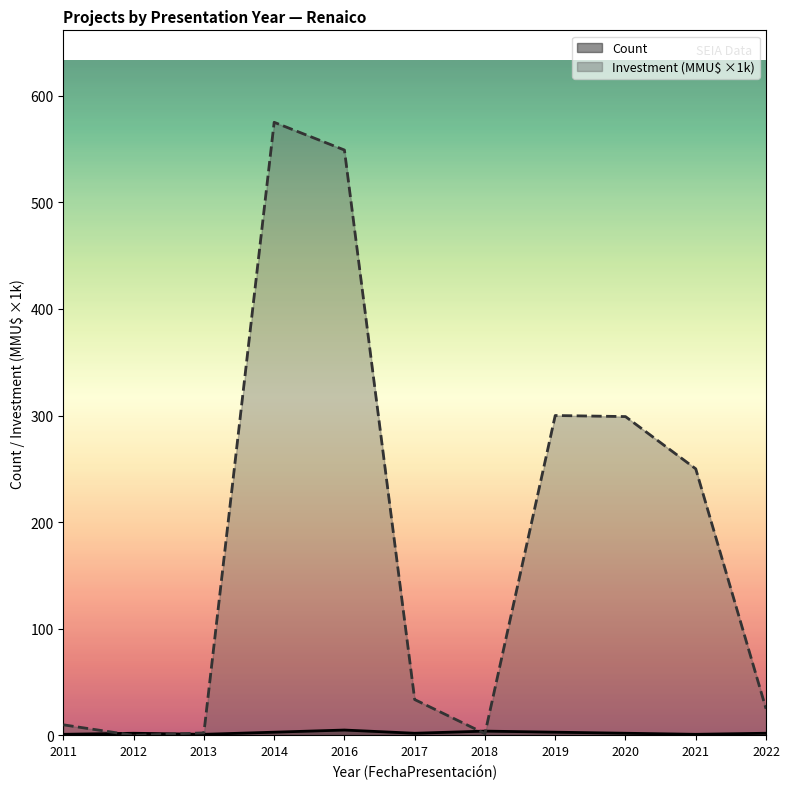

In Count, how many points are lower than both neighbors (excluding endpoints)?

3